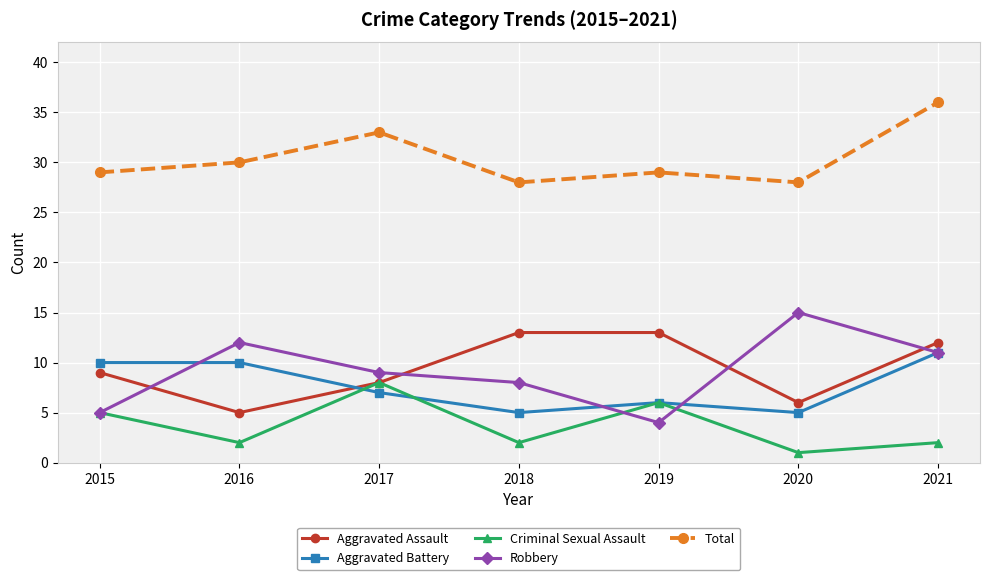

Is it true that Criminal Sexual Assault equals 2 at 2019?

False